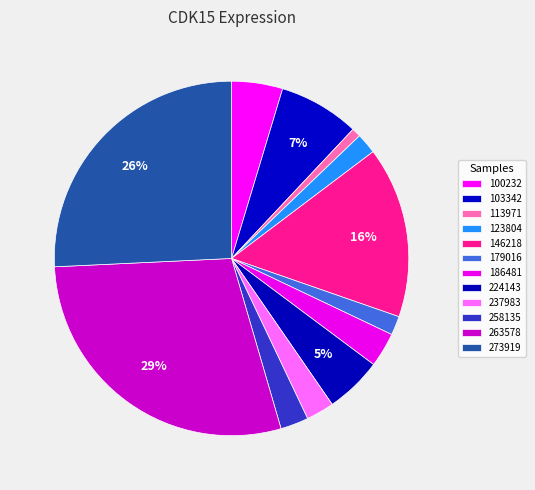

How many slices are in this pie chart?

12